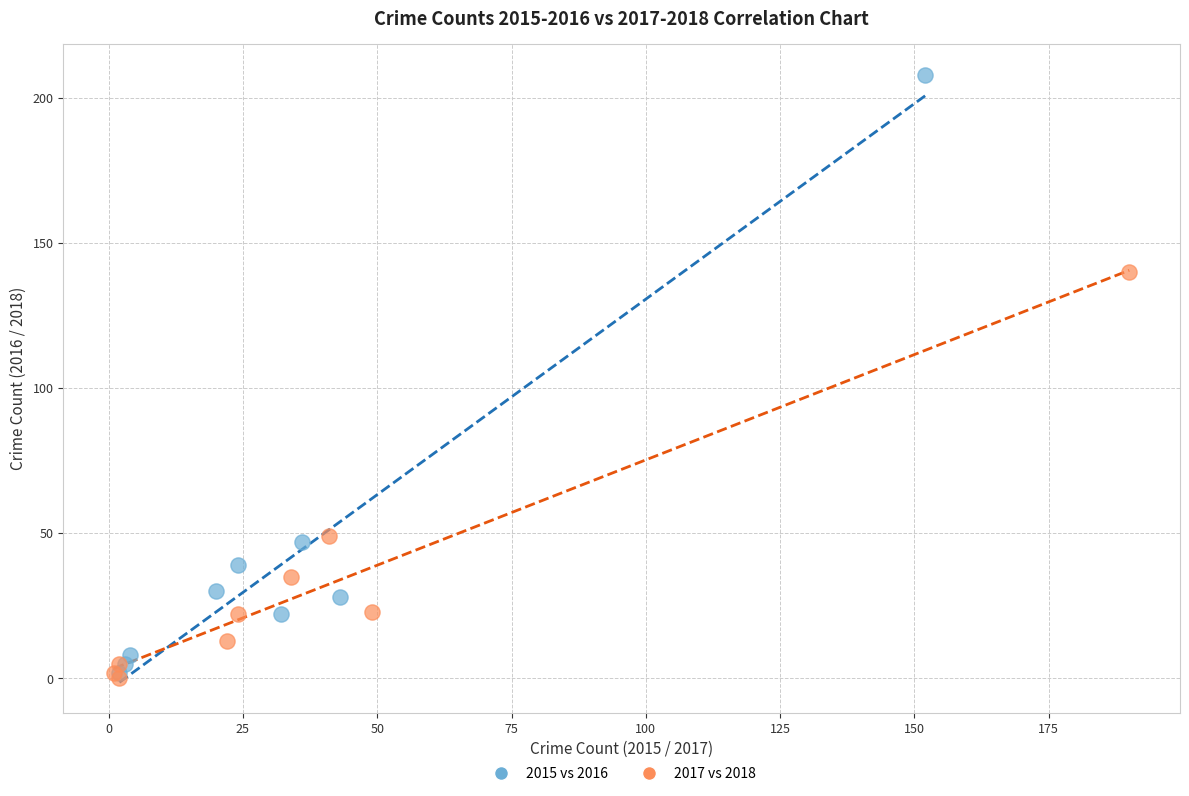

Which series has the widest spread of Y values?

2015 vs 2016